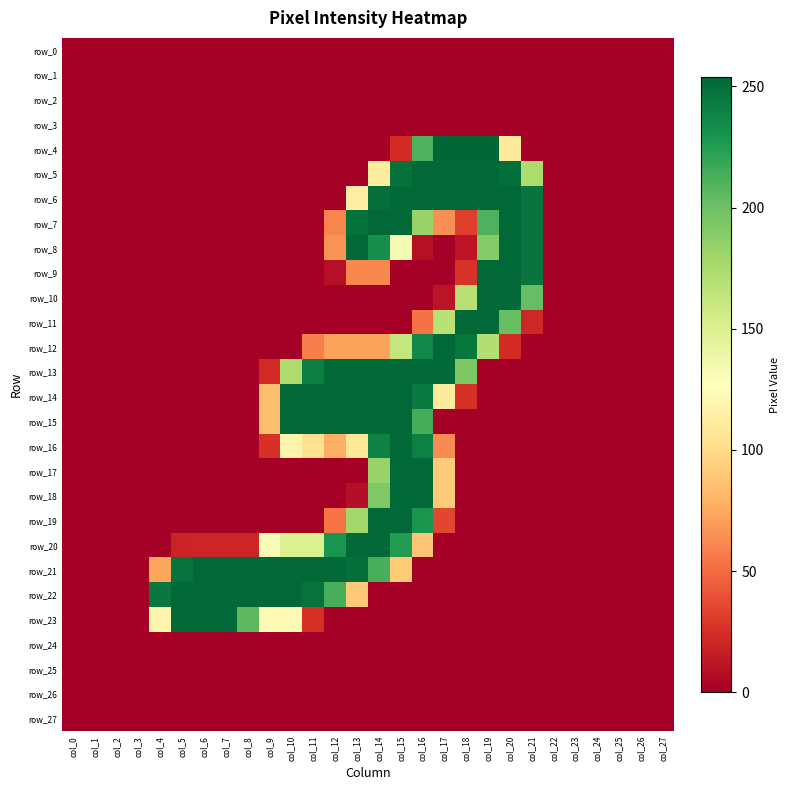

Reading left to right, what are all the values shown in this chart?

row_0: 0	0	0	0	0	0	0	0	0	0	0	0	0	0	0	0	0	0	0	0	0	0	0	0	0	0	0	0
row_1: 0	0	0	0	0	0	0	0	0	0	0	0	0	0	0	0	0	0	0	0	0	0	0	0	0	0	0	0
row_2: 0	0	0	0	0	0	0	0	0	0	0	0	0	0	0	0	0	0	0	0	0	0	0	0	0	0	0	0
row_3: 0	0	0	0	0	0	0	0	0	0	0	0	0	0	0	0	0	0	0	0	0	0	0	0	0	0	0	0
row_4: 0	0	0	0	0	0	0	0	0	0	0	0	0	0	0	23	211	254	254	254	111	0	0	0	0	0	0	0
row_5: 0	0	0	0	0	0	0	0	0	0	0	0	0	0	112	249	253	253	253	253	250	174	0	0	0	0	0	0
row_6: 0	0	0	0	0	0	0	0	0	0	0	0	0	114	250	253	253	253	253	253	253	247	0	0	0	0	0	0
row_7: 0	0	0	0	0	0	0	0	0	0	0	0	61	249	253	253	183	65	32	211	253	247	0	0	0	0	0	0
row_8: 0	0	0	0	0	0	0	0	0	0	0	0	66	253	233	132	9	0	11	190	253	247	0	0	0	0	0	0
row_9: 0	0	0	0	0	0	0	0	0	0	0	0	9	62	62	0	0	0	27	253	253	247	0	0	0	0	0	0
row_10: 0	0	0	0	0	0	0	0	0	0	0	0	0	0	0	0	0	11	169	253	253	203	0	0	0	0	0	0
row_11: 0	0	0	0	0	0	0	0	0	0	0	0	0	0	0	0	53	168	253	253	202	21	0	0	0	0	0	0
row_12: 0	0	0	0	0	0	0	0	0	0	0	58	72	72	72	162	236	253	246	171	23	0	0	0	0	0	0	0
row_13: 0	0	0	0	0	0	0	0	0	22	173	242	253	253	253	253	253	253	193	0	0	0	0	0	0	0	0	0
row_14: 0	0	0	0	0	0	0	0	0	85	253	253	253	253	253	253	244	111	25	0	0	0	0	0	0	0	0	0
row_15: 0	0	0	0	0	0	0	0	0	85	253	253	253	253	253	253	214	0	0	0	0	0	0	0	0	0	0	0
row_16: 0	0	0	0	0	0	0	0	0	26	118	104	78	108	240	253	241	63	0	0	0	0	0	0	0	0	0	0
row_17: 0	0	0	0	0	0	0	0	0	0	0	0	0	0	183	253	253	91	0	0	0	0	0	0	0	0	0	0
row_18: 0	0	0	0	0	0	0	0	0	0	0	0	0	8	192	253	253	91	0	0	0	0	0	0	0	0	0	0
row_19: 0	0	0	0	0	0	0	0	0	0	0	0	54	179	253	253	229	35	0	0	0	0	0	0	0	0	0	0
row_20: 0	0	0	0	0	19	20	20	20	130	150	150	230	253	253	226	88	0	0	0	0	0	0	0	0	0	0	0
row_21: 0	0	0	0	74	248	253	253	253	253	253	253	253	250	213	91	0	0	0	0	0	0	0	0	0	0	0	0
row_22: 0	0	0	0	245	253	253	253	253	253	253	248	213	90	0	0	0	0	0	0	0	0	0	0	0	0	0	0
row_23: 0	0	0	0	118	253	253	253	206	123	123	25	0	0	0	0	0	0	0	0	0	0	0	0	0	0	0	0
row_24: 0	0	0	0	0	0	0	0	0	0	0	0	0	0	0	0	0	0	0	0	0	0	0	0	0	0	0	0
row_25: 0	0	0	0	0	0	0	0	0	0	0	0	0	0	0	0	0	0	0	0	0	0	0	0	0	0	0	0
row_26: 0	0	0	0	0	0	0	0	0	0	0	0	0	0	0	0	0	0	0	0	0	0	0	0	0	0	0	0
row_27: 0	0	0	0	0	0	0	0	0	0	0	0	0	0	0	0	0	0	0	0	0	0	0	0	0	0	0	0